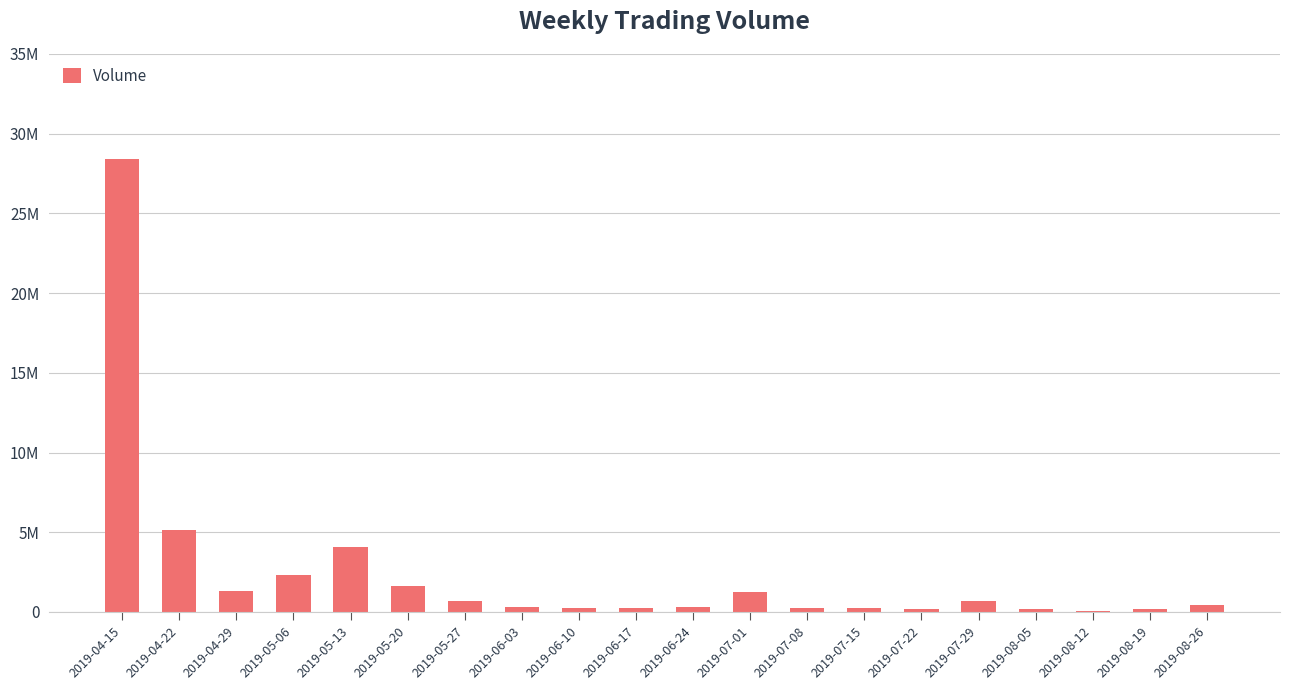

List the labels in order of value, largest first.

2019-04-15, 2019-04-22, 2019-05-13, 2019-05-06, 2019-05-20, 2019-04-29, 2019-07-01, 2019-05-27, 2019-07-29, 2019-08-26, 2019-06-24, 2019-06-03, 2019-07-08, 2019-06-10, 2019-06-17, 2019-07-15, 2019-08-05, 2019-07-22, 2019-08-19, 2019-08-12